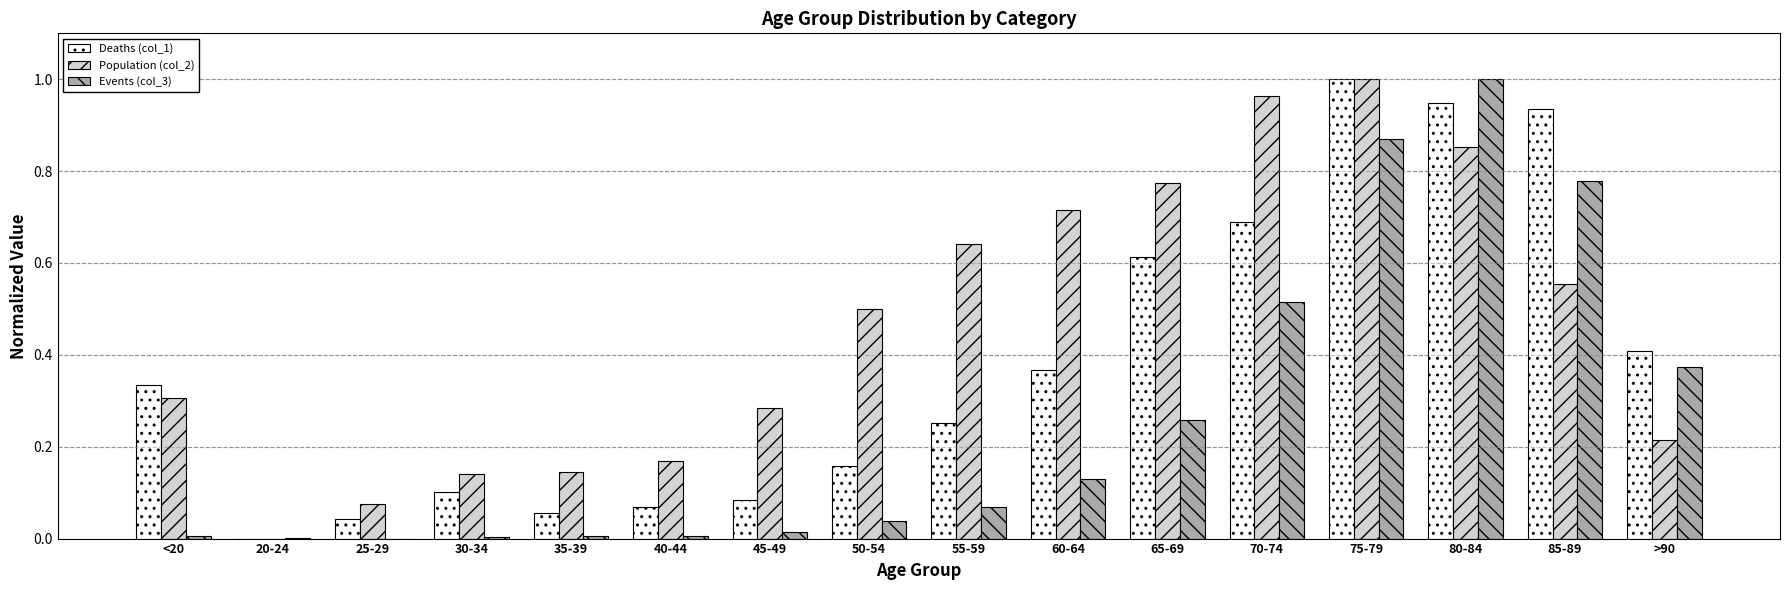

At which category is the sum across all series the highest?

75-79